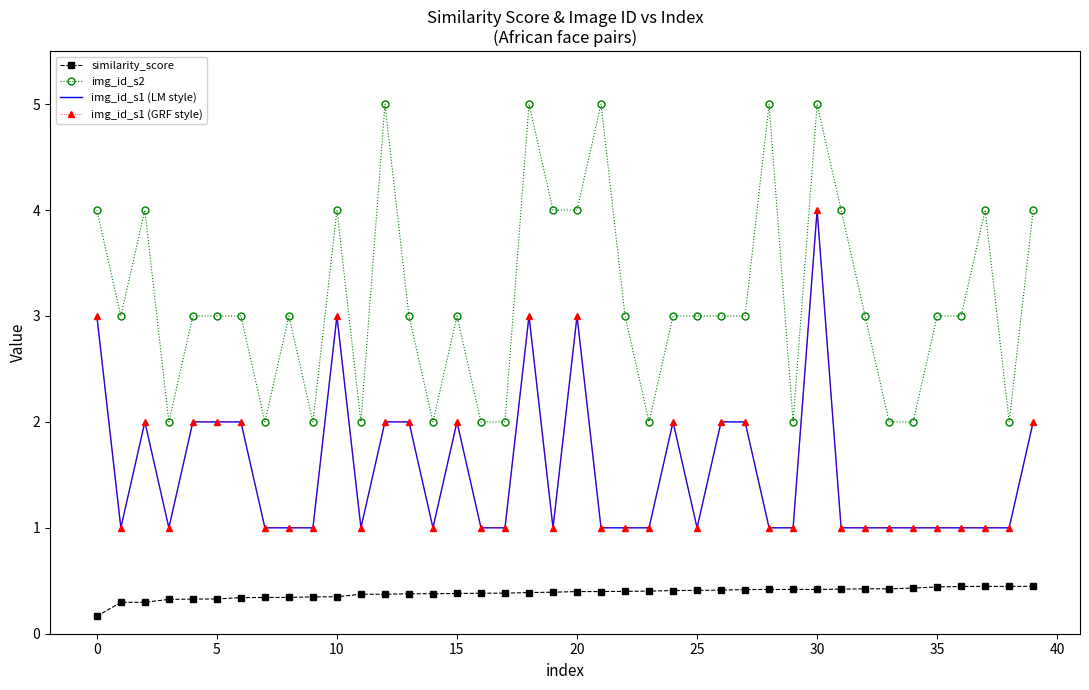

What is the value of the img_id_s1 (LM style) point at the 33rd from the left?

1.0